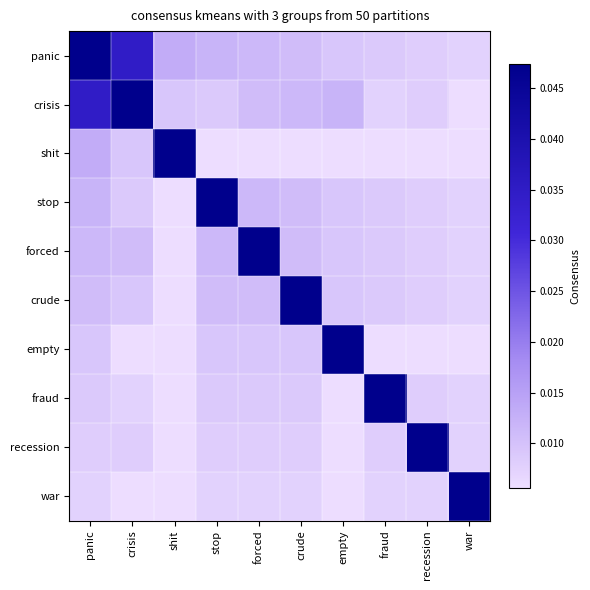

Which label corresponds to the largest value in the chart?

panic